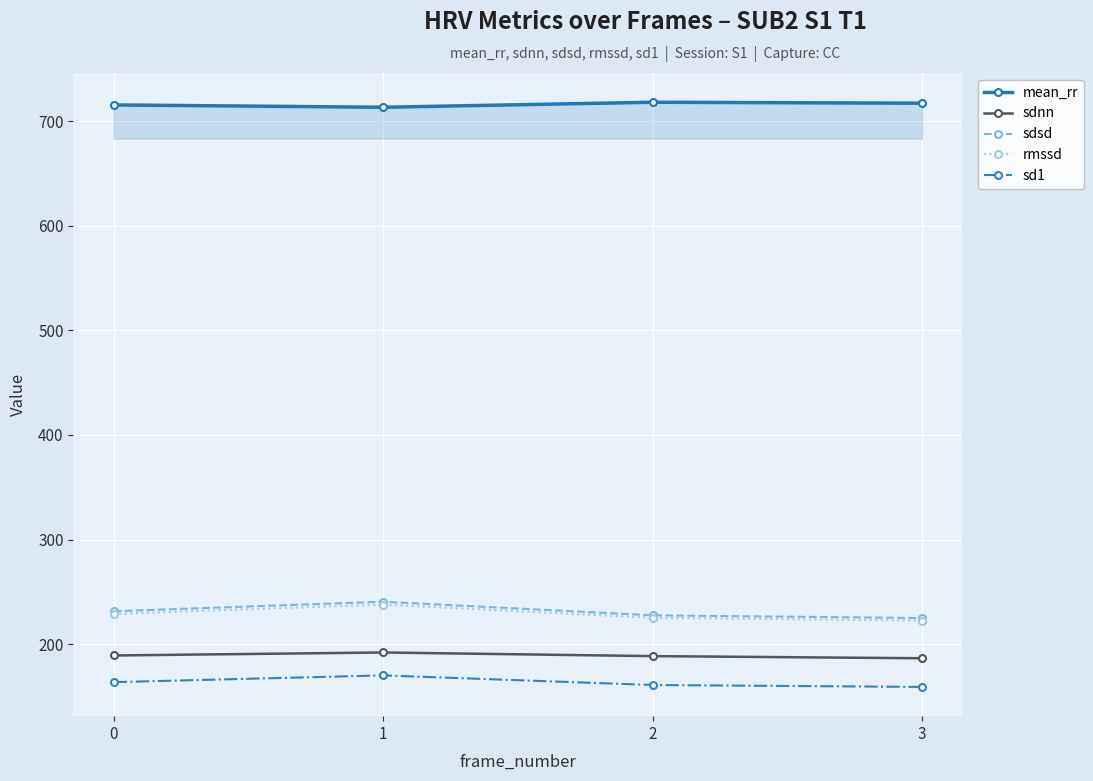

What is the difference between the highest and lowest values at 3?

558.2